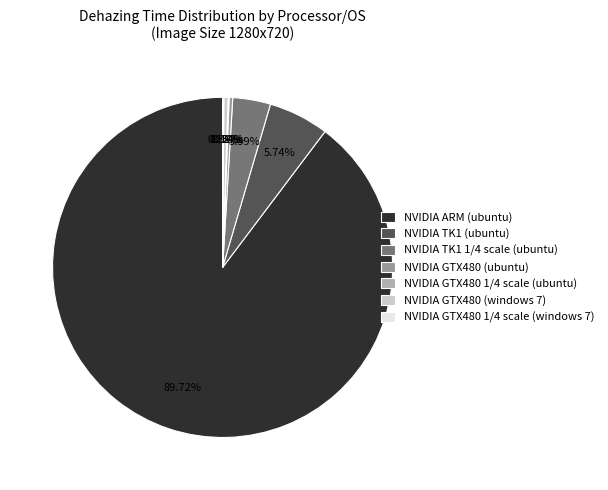

To the nearest percent, what is the average slice percentage?

14%